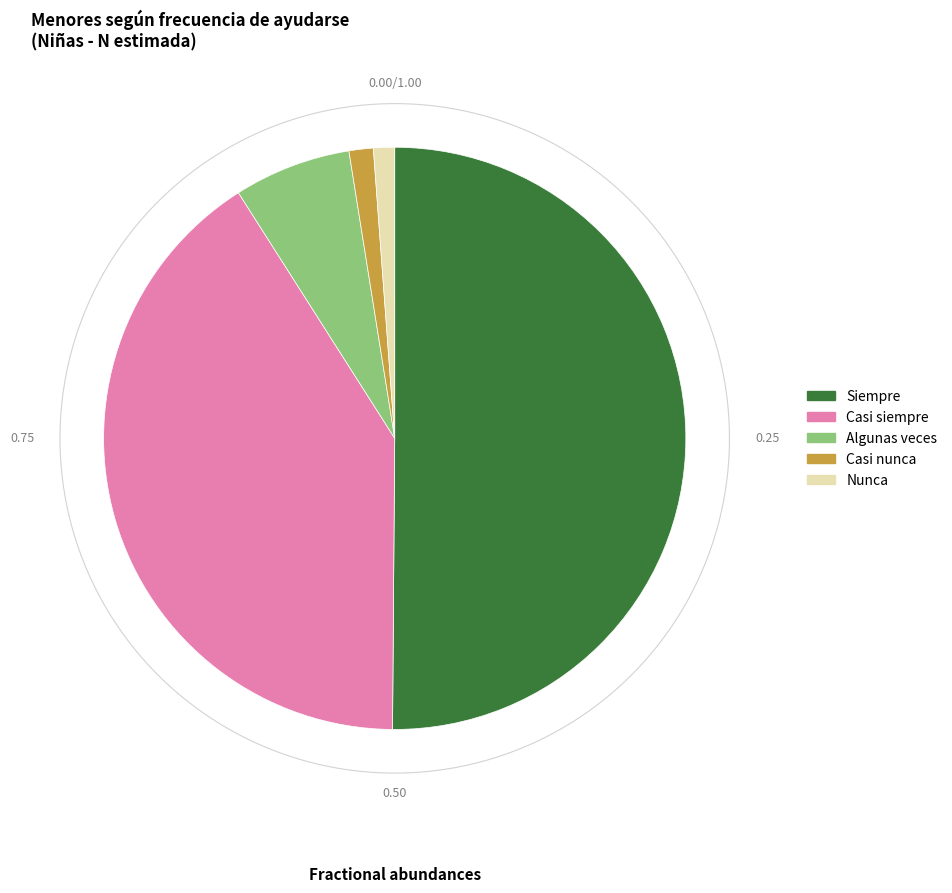

What is the ratio of the value at Casi siempre to the value at Casi nunca?

30.3